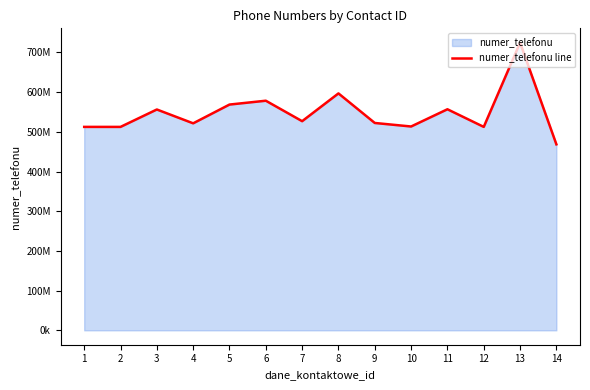

What is the value of the 3rd point from the left?

556324985